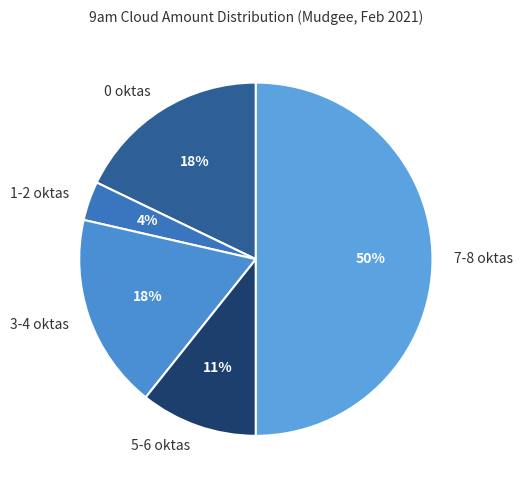

Is 0 oktas the majority of the pie?

No